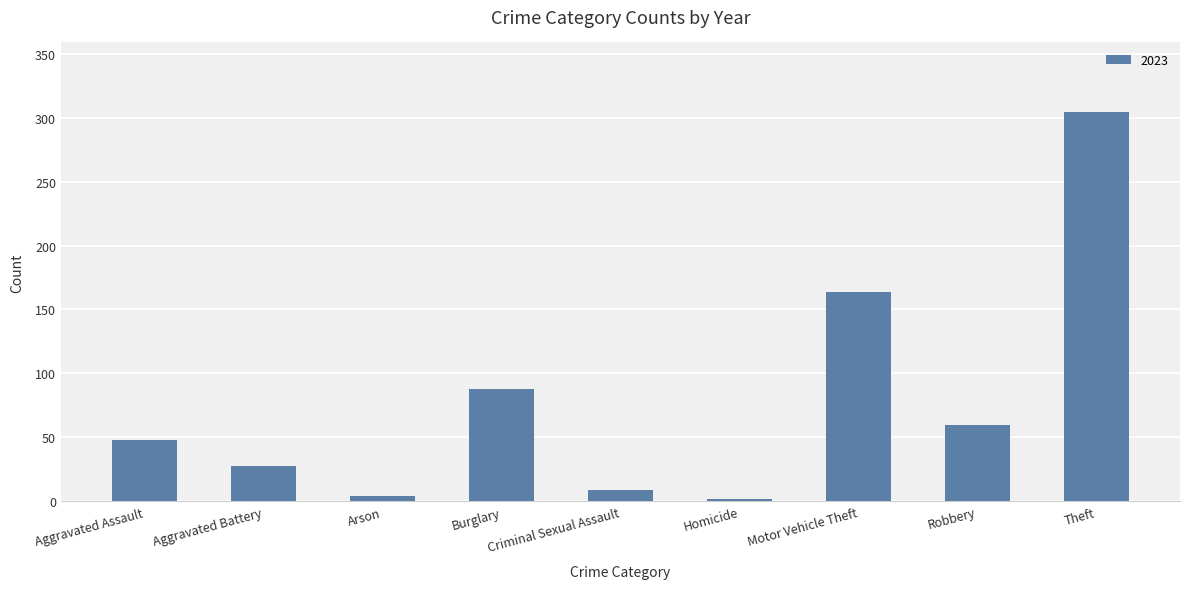

What is the label of the 4th bar from the left?

Burglary